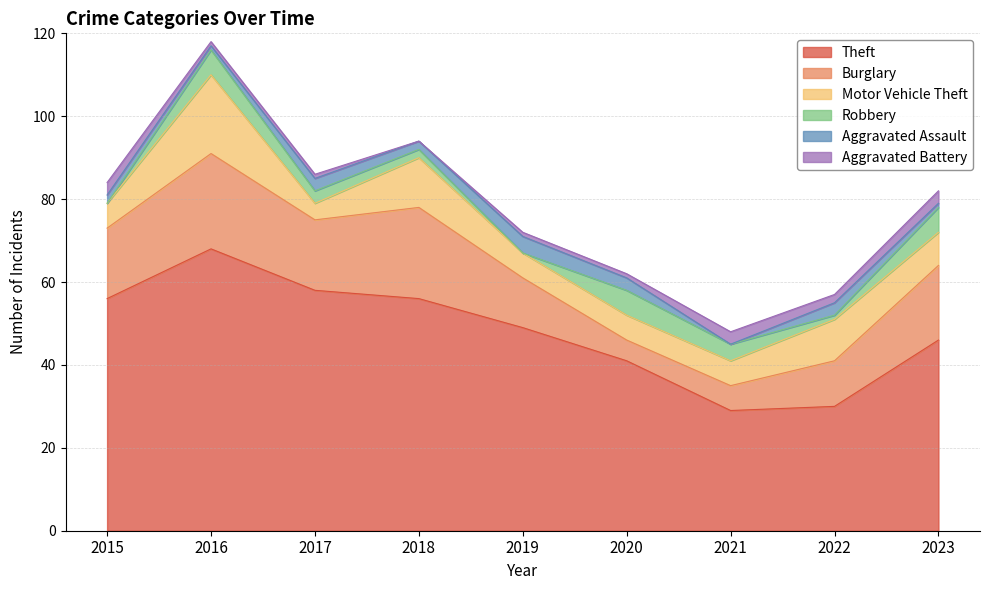

Rank the series by their maximum value, from lowest to highest.

Aggravated Battery, Aggravated Assault, Robbery, Motor Vehicle Theft, Burglary, Theft